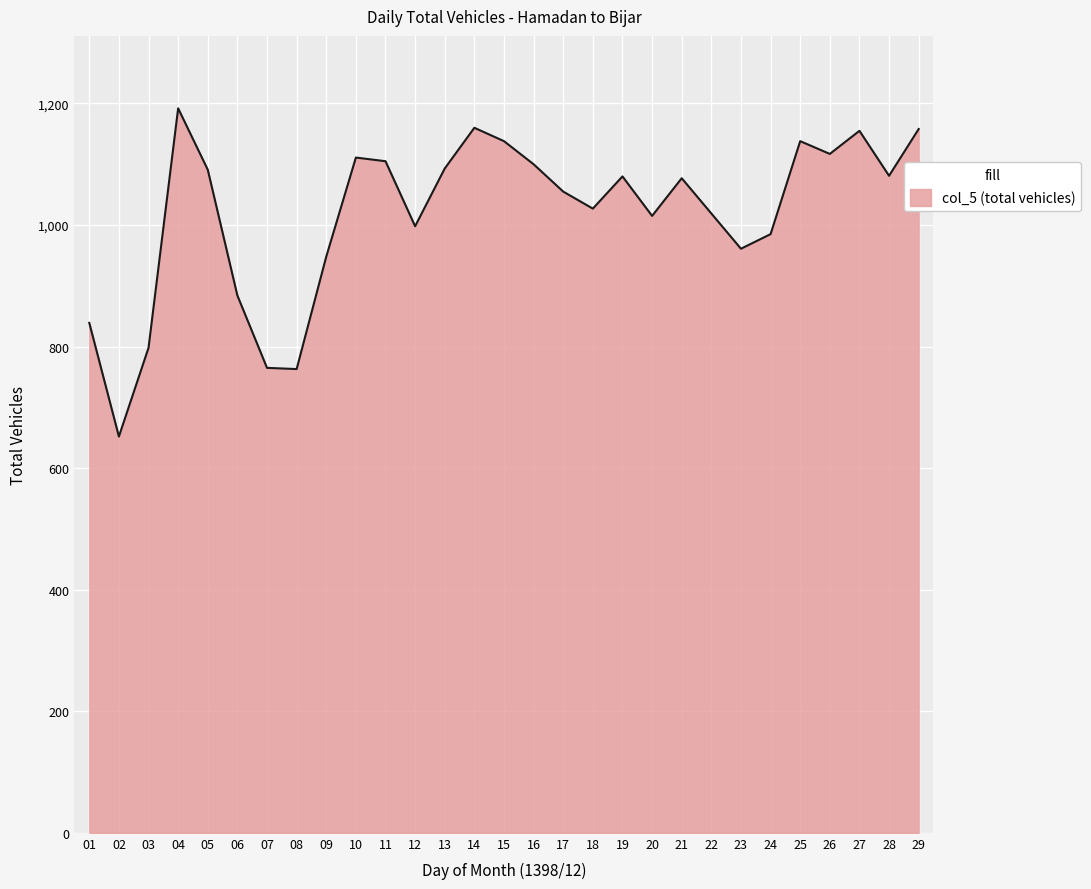

Does the chart display data point markers on the line(s)?

No